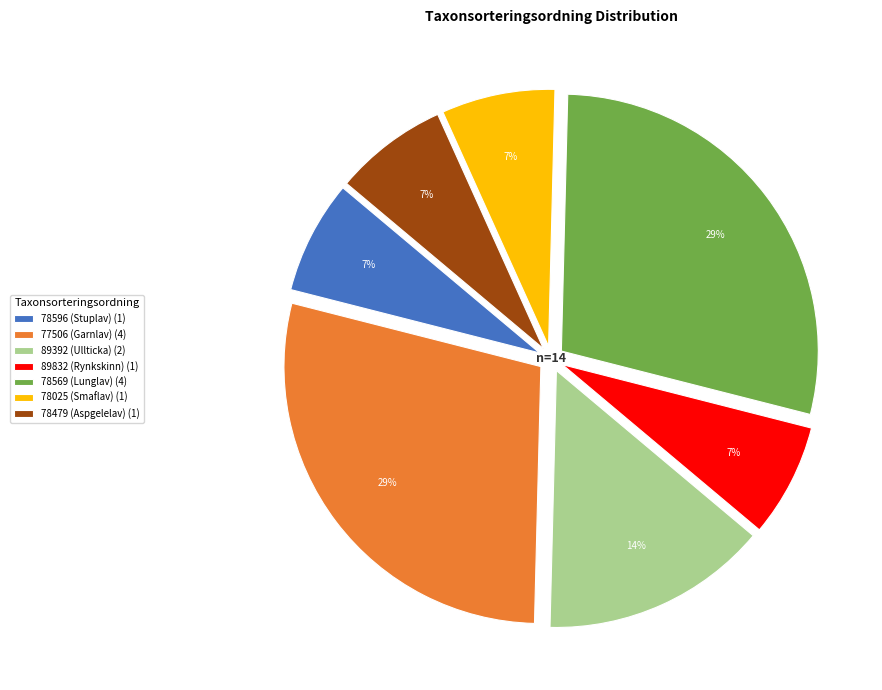

To the nearest percent, what portion does 77506 represent?

29%